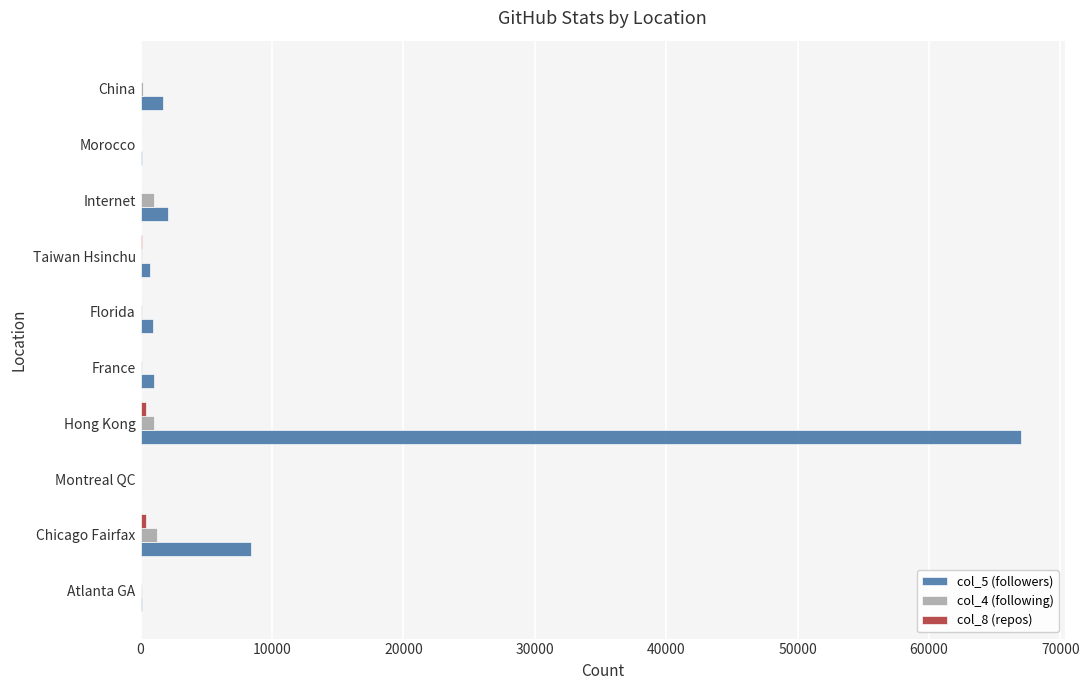

Which series has the largest total across all categories?

col_5 (followers)